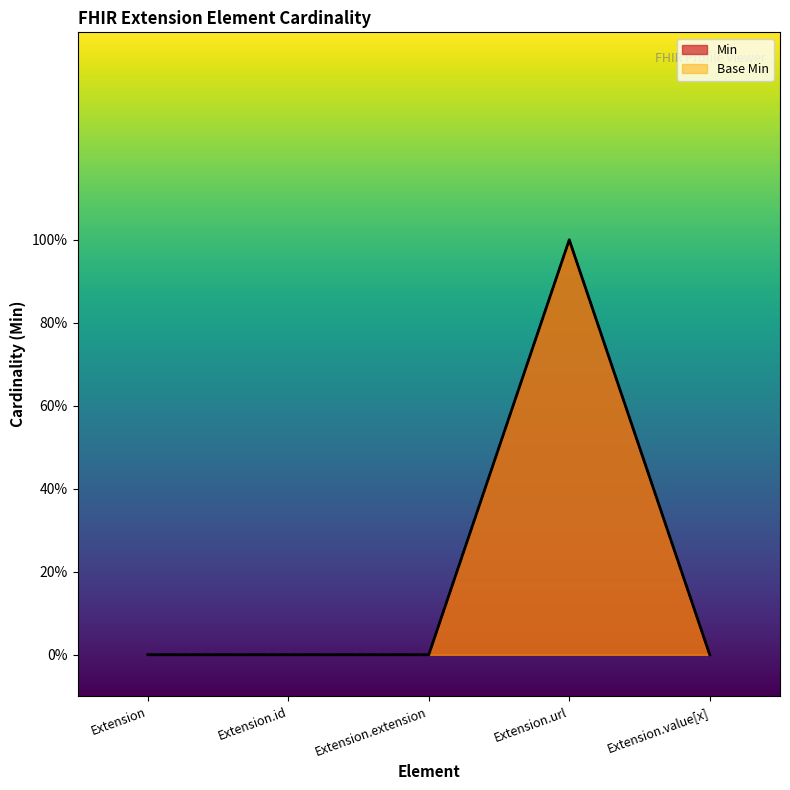

True or false: Base Min has a value of 0 at Extension.

True